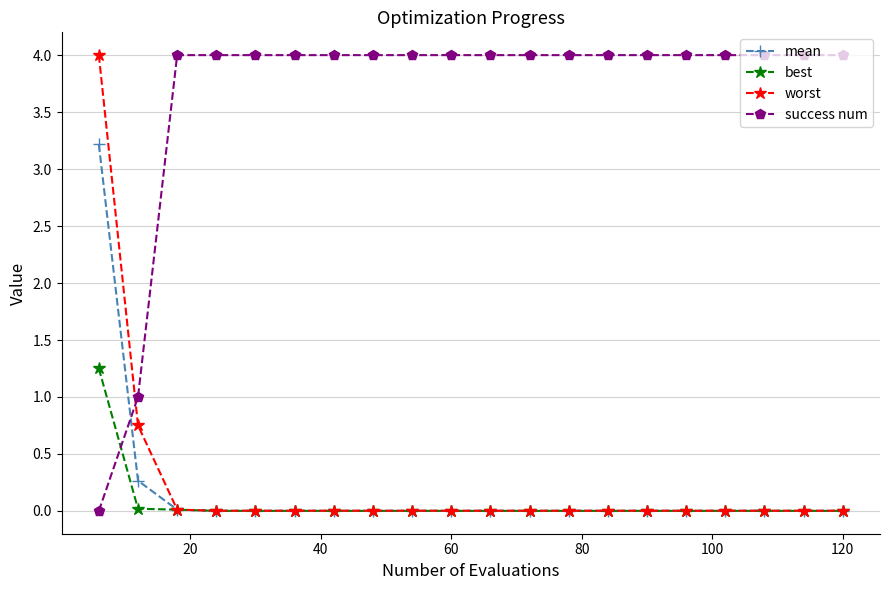

What is the value of the success num point at the 12th from the left?

4.0